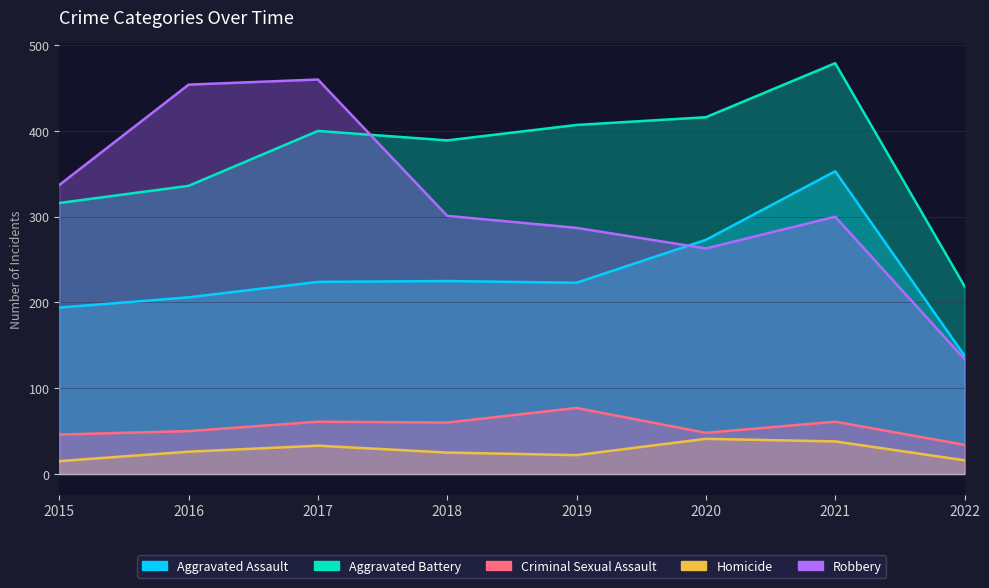

True or false: Robbery and Homicide cross at least once.

False